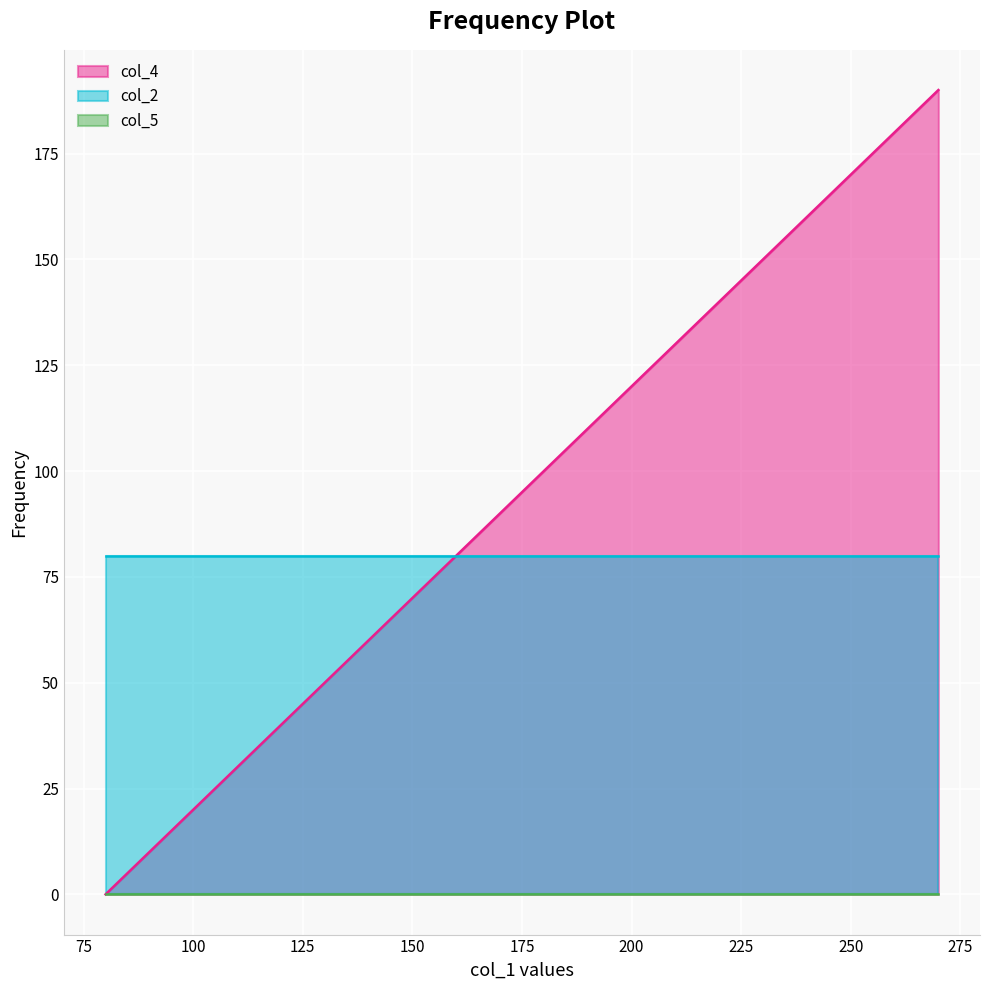

How many series are shown in this chart?

3